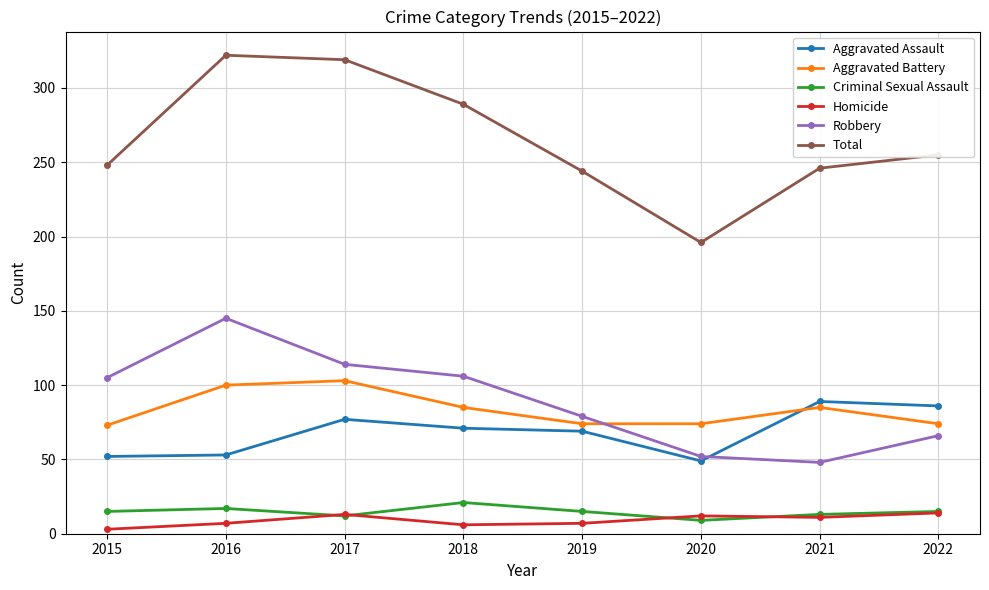

What is the approximate value of Aggravated Battery at 2019, to the nearest 10?

70